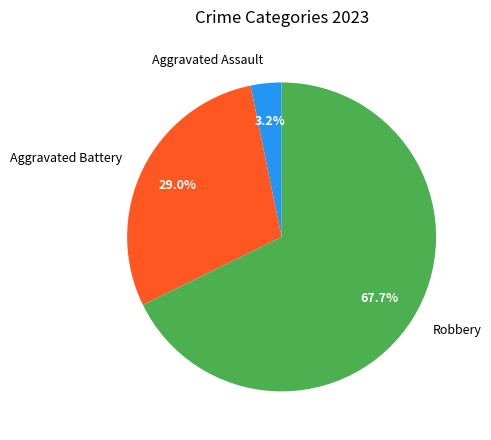

Which category has the smallest portion of the pie?

Aggravated Assault